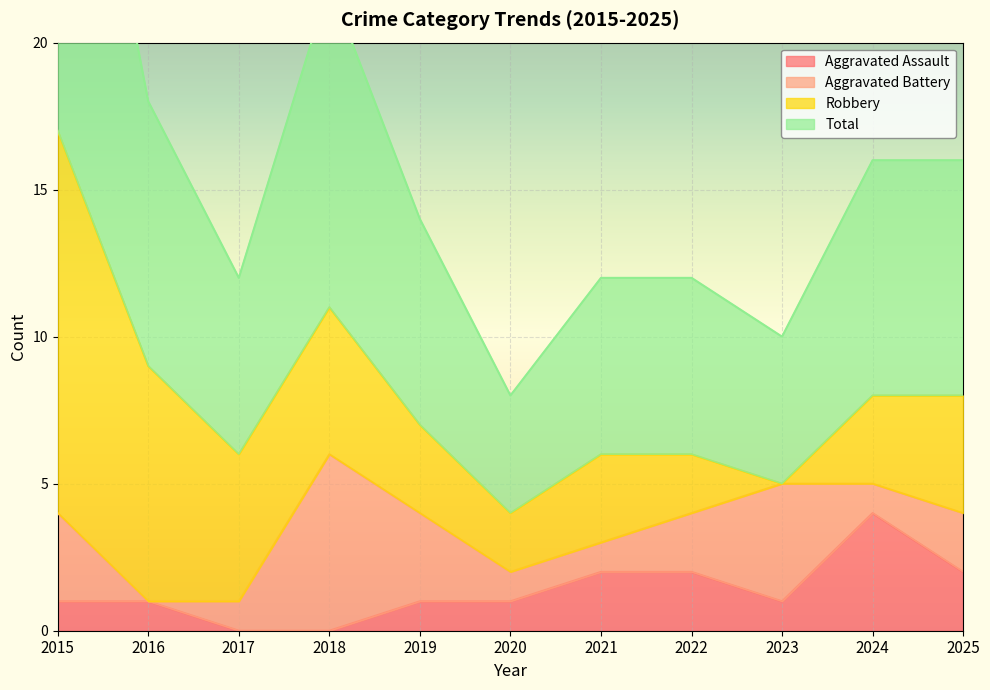

True or false: Total and Aggravated Assault cross at least once.

False